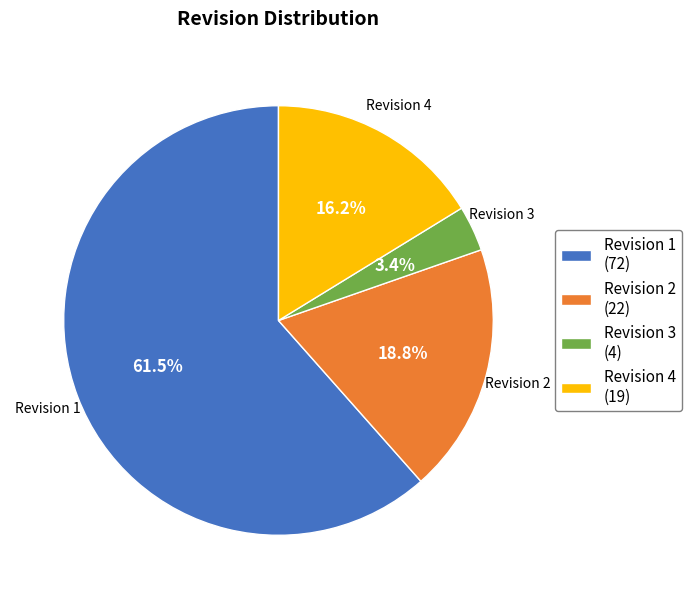

What is the majority slice?

Revision 1 (72)